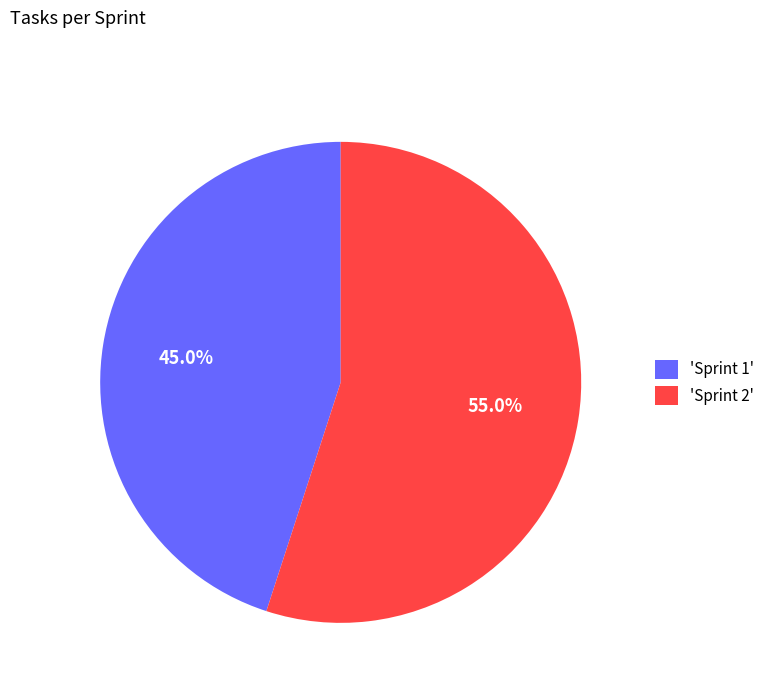

How much of the chart is everything except 'Sprint 1'?

55.0%